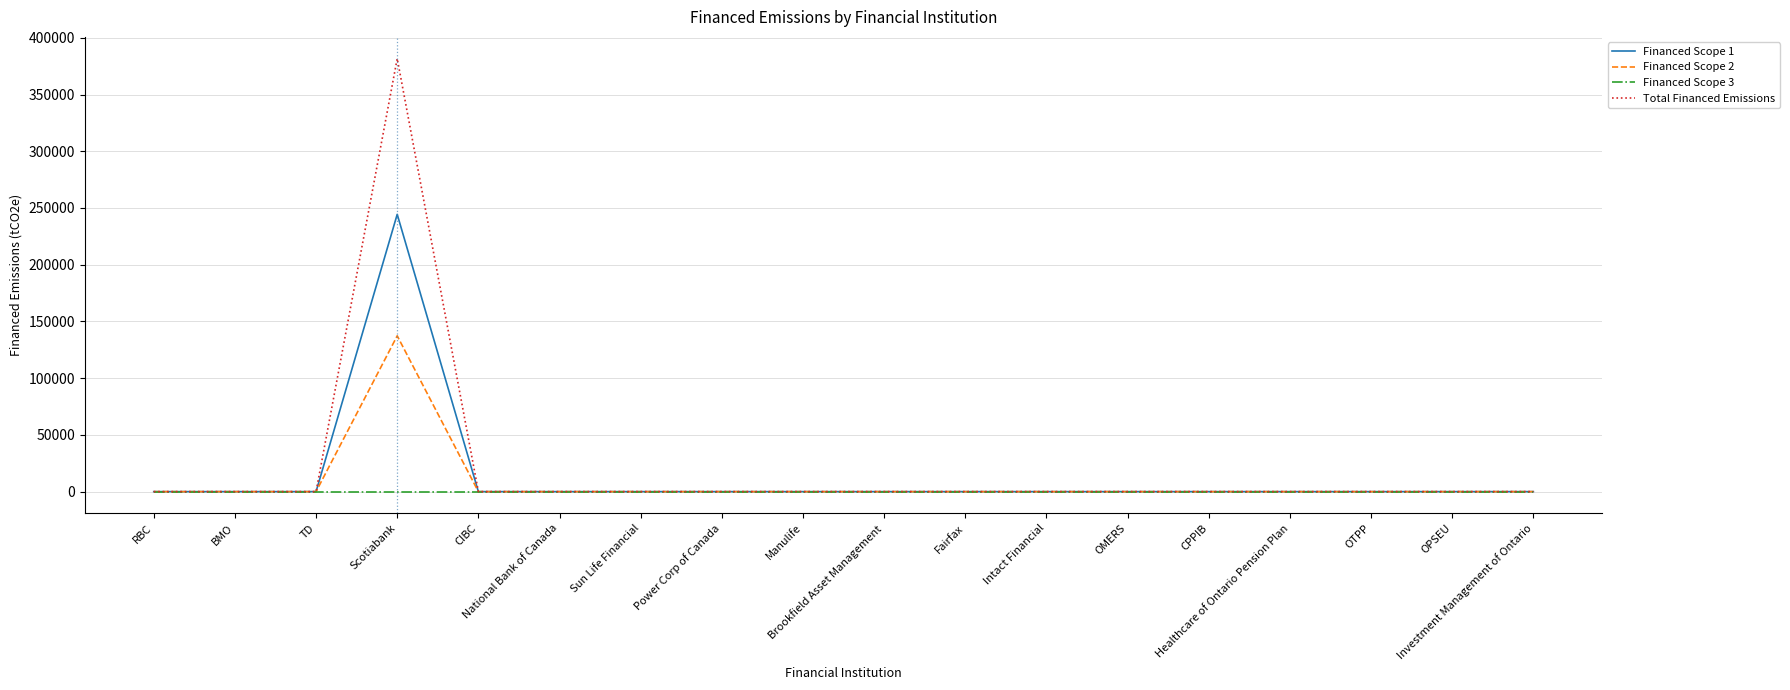

List the series in order of their peak value, lowest first.

Financed Scope 3, Financed Scope 2, Financed Scope 1, Total Financed Emissions